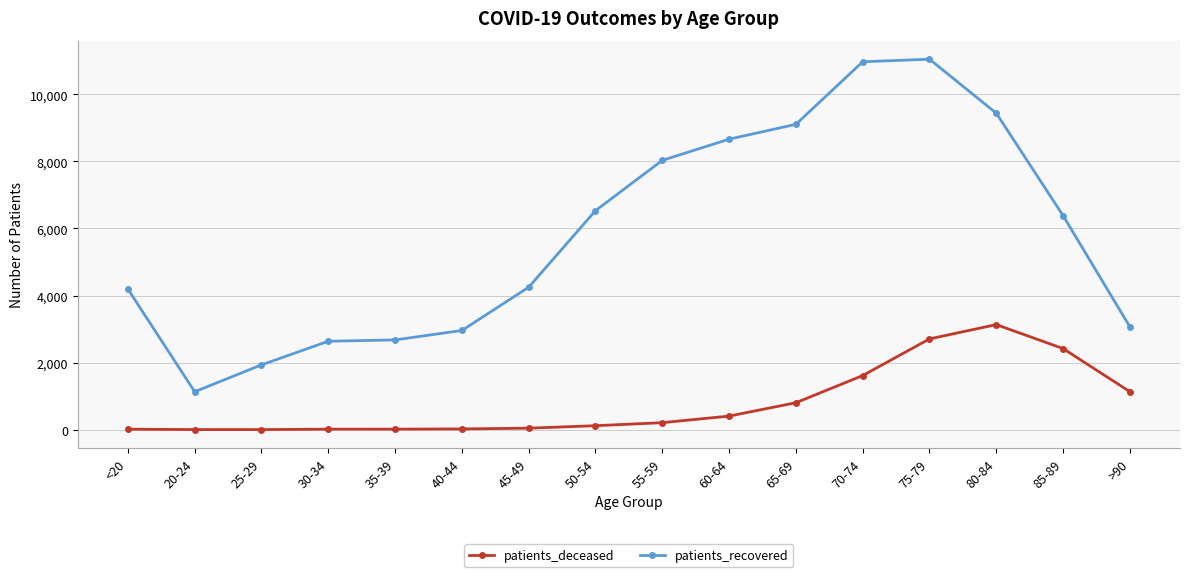

At which label does patients_recovered reach its minimum?

20-24